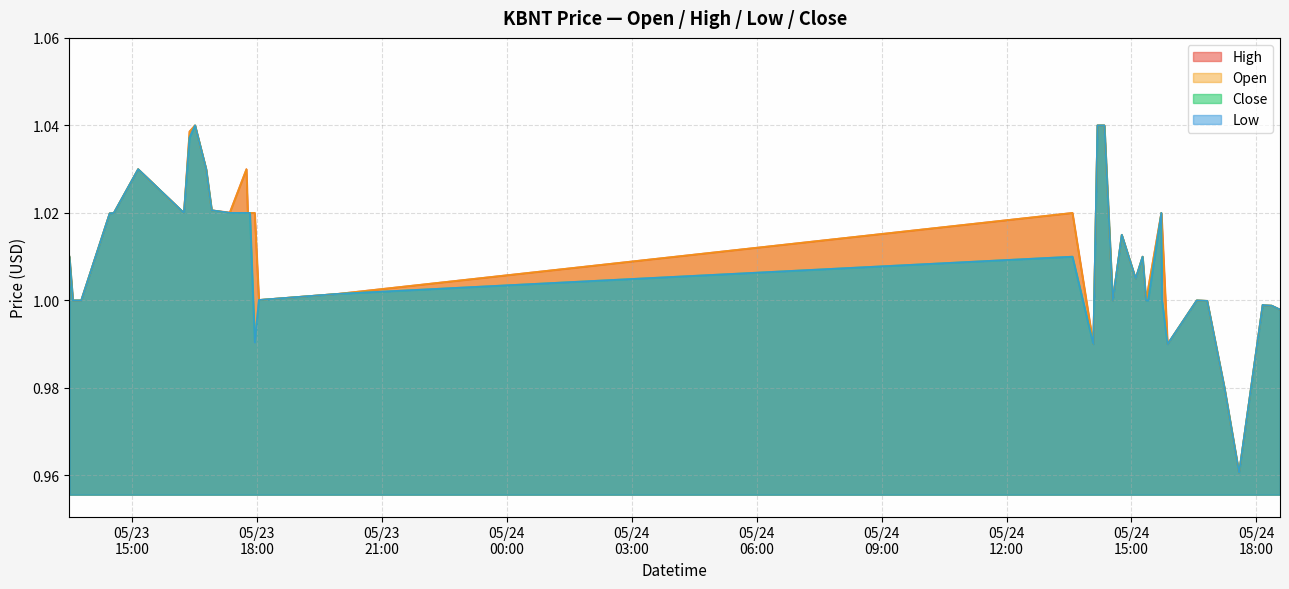

Reading left to right, list all the values displayed in this chart.

open: 1.0	1.0	1.0	1.0	1.0	1.0	1.0	1.0	1.0	1.0	1.0	1.0	1.0	1.0	1.0	1.0	1.0	1.0	1.0	1.0	1.0	1.0	1.0	1.0	1.0	1.0	1.0	1.0	1.0	1.0	1.0	1.0	1.0	1.0	1.0	1.0	1.0	1.0	1.0	1.0
high: 1.0	1.0	1.0	1.0	1.0	1.0	1.0	1.0	1.0	1.0	1.0	1.0	1.0	1.0	1.0	1.0	1.0	1.0	1.0	1.0	1.0	1.0	1.0	1.0	1.0	1.0	1.0	1.0	1.0	1.0	1.0	1.0	1.0	1.0	1.0	1.0	1.0	1.0	1.0	1.0
low: 1.0	1.0	1.0	1.0	1.0	1.0	1.0	1.0	1.0	1.0	1.0	1.0	1.0	1.0	1.0	1.0	1.0	1.0	1.0	1.0	1.0	1.0	1.0	1.0	1.0	1.0	1.0	1.0	1.0	1.0	1.0	1.0	1.0	1.0	1.0	1.0	1.0	1.0	1.0	1.0
close: 1.0	1.0	1.0	1.0	1.0	1.0	1.0	1.0	1.0	1.0	1.0	1.0	1.0	1.0	1.0	1.0	1.0	1.0	1.0	1.0	1.0	1.0	1.0	1.0	1.0	1.0	1.0	1.0	1.0	1.0	1.0	1.0	1.0	1.0	1.0	1.0	1.0	1.0	1.0	1.0